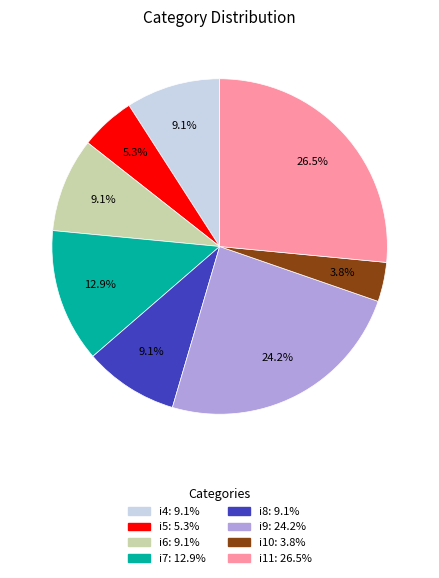

How much of the chart is everything except i8?

90.9%